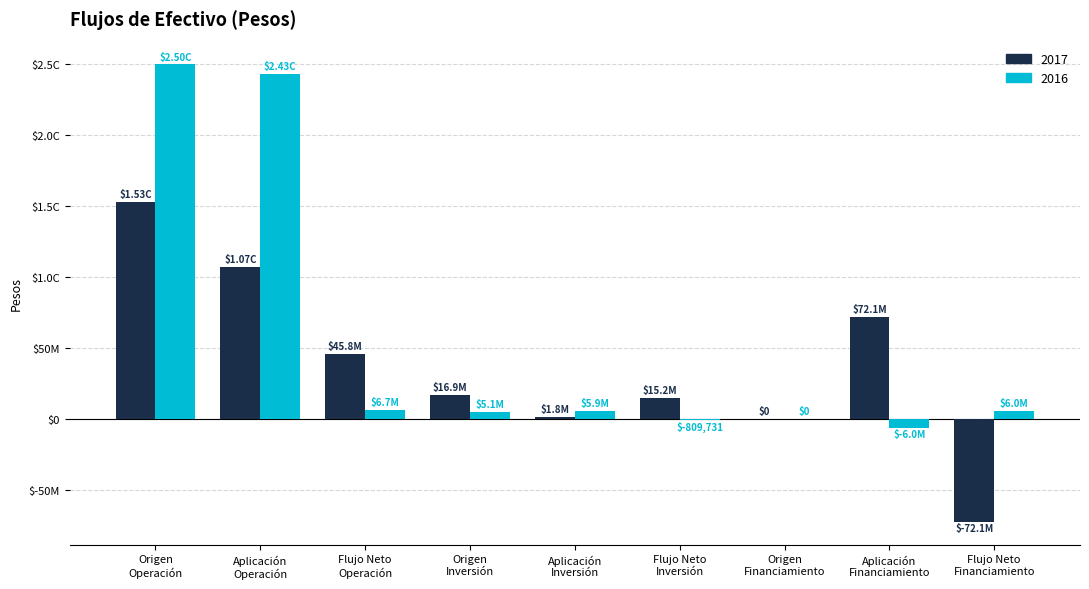

Which series has the largest total across all categories?

2016